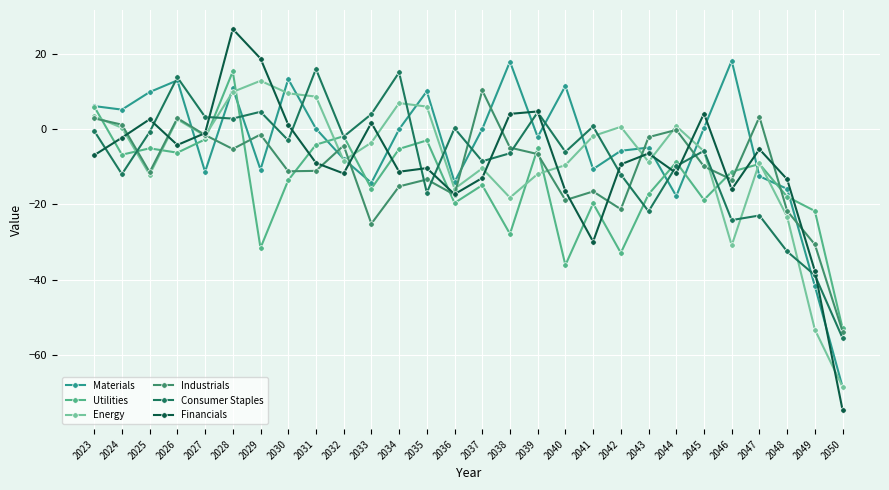

The Industrials series shows -6.7 at 2041. True or false?

False